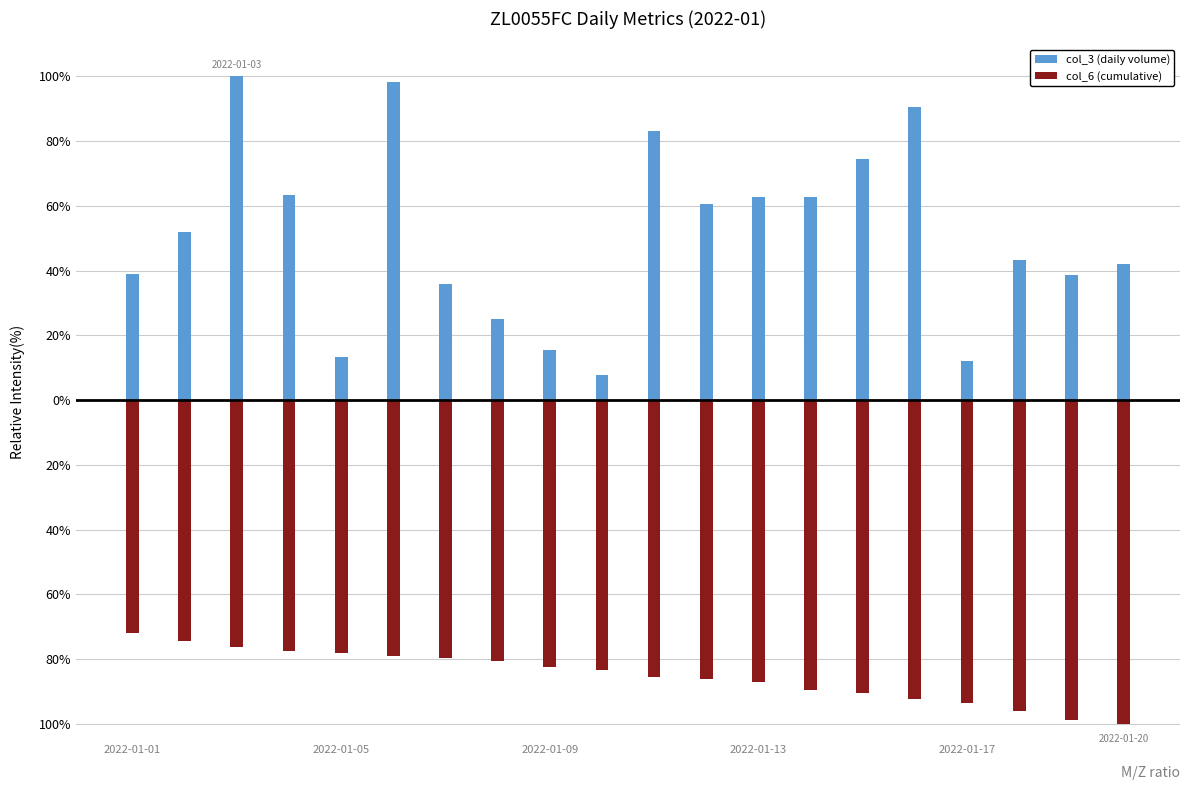

At 2022-01-13, list the series in order from smallest to largest.

col_6 (cumulative), col_3 (daily volume)